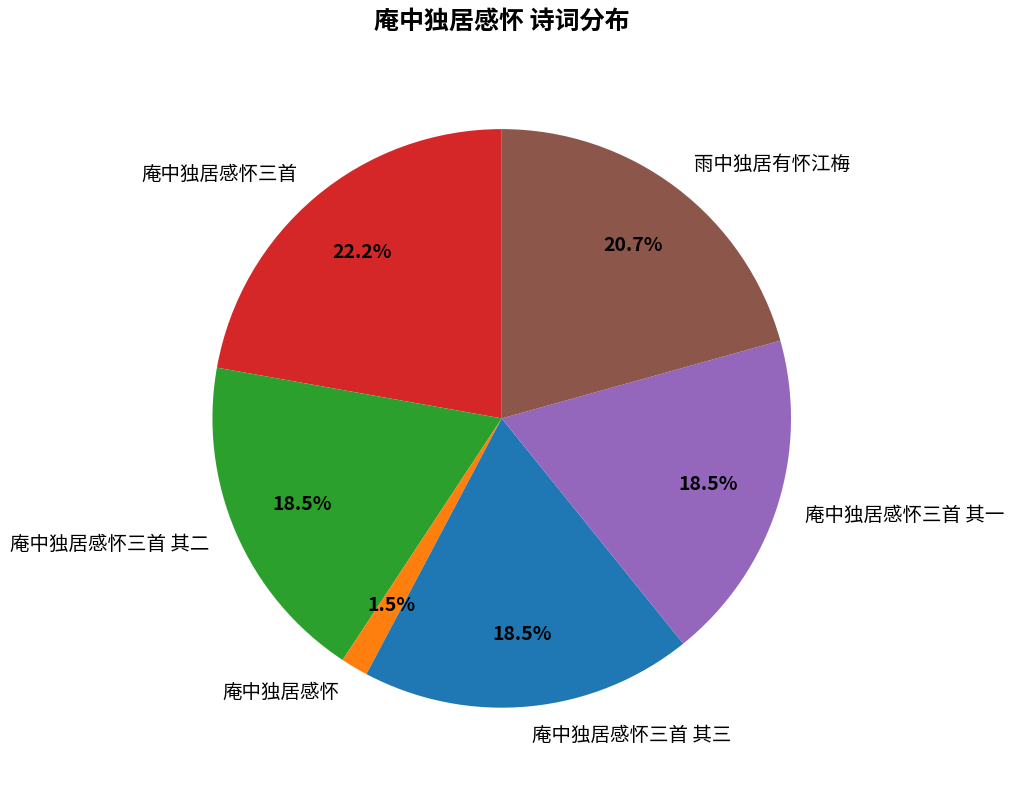

To the nearest percent, what is the difference between the 庵中独居感怀 and 庵中独居感怀三首 其二 slice percentages?

17%